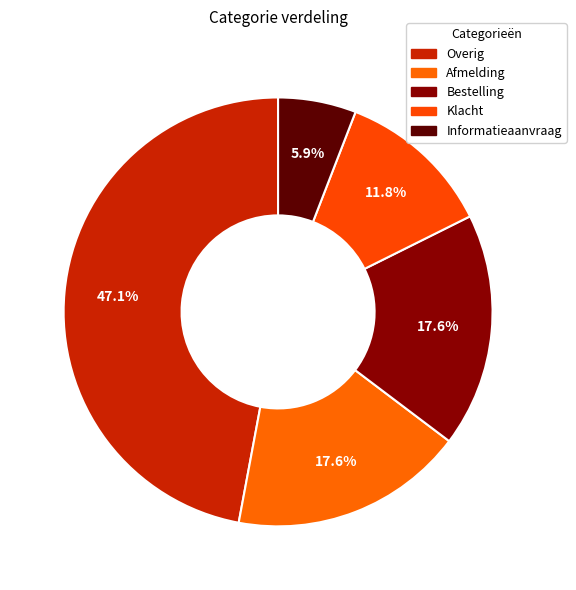

How much of the chart is everything except Informatieaanvraag?

94.1%